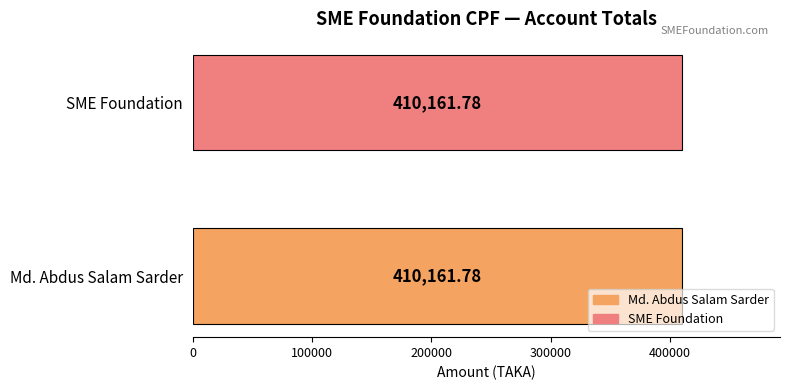

At 2015-02-26, list the series in order from smallest to largest.

Md. Abdus Salam Sarder, SME Foundation